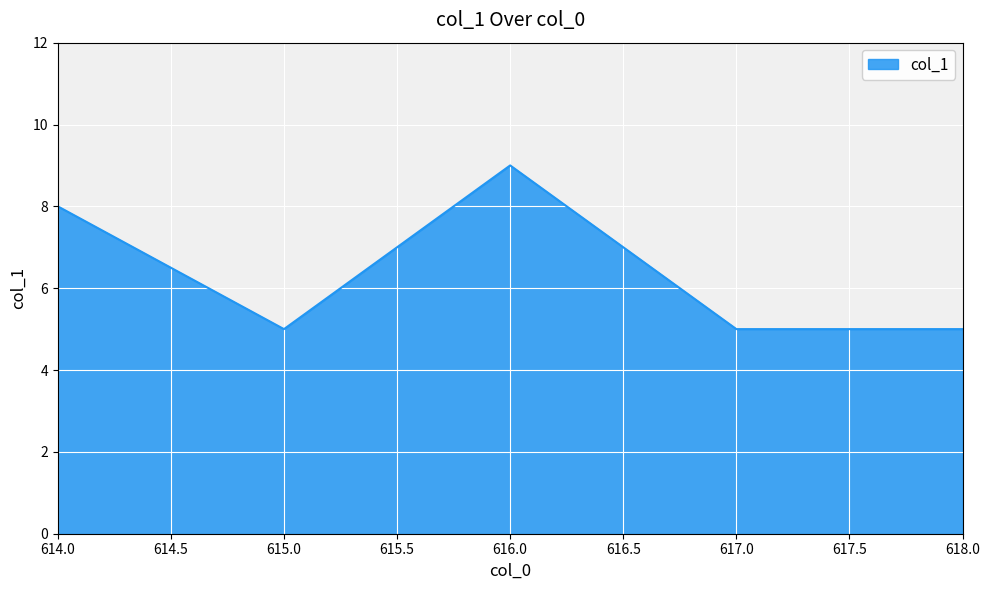

Approximately how many times larger is the value at 616.0 compared to 615.0?

1.8